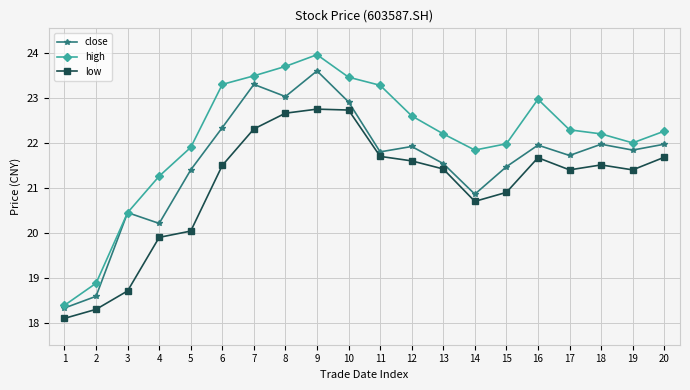

Between 8 and 17, which series saw the biggest shift?

high